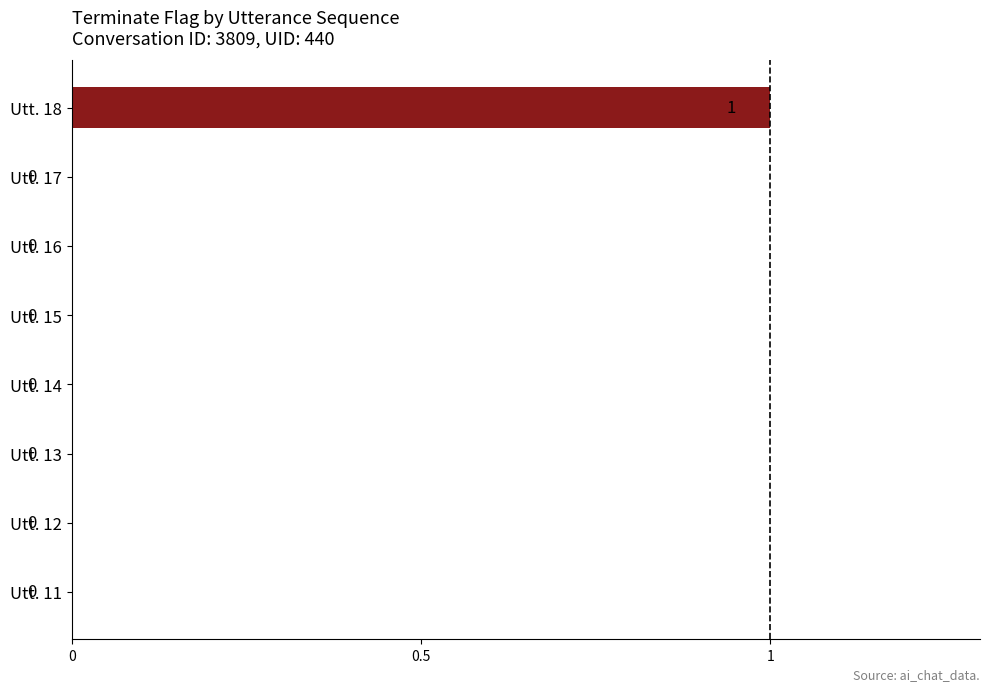

Reading bottom to top, transcribe all the data shown in this chart.

Utt. 11=0	Utt. 12=0	Utt. 13=0	Utt. 14=0	Utt. 15=0	Utt. 16=0	Utt. 17=0	Utt. 18=1